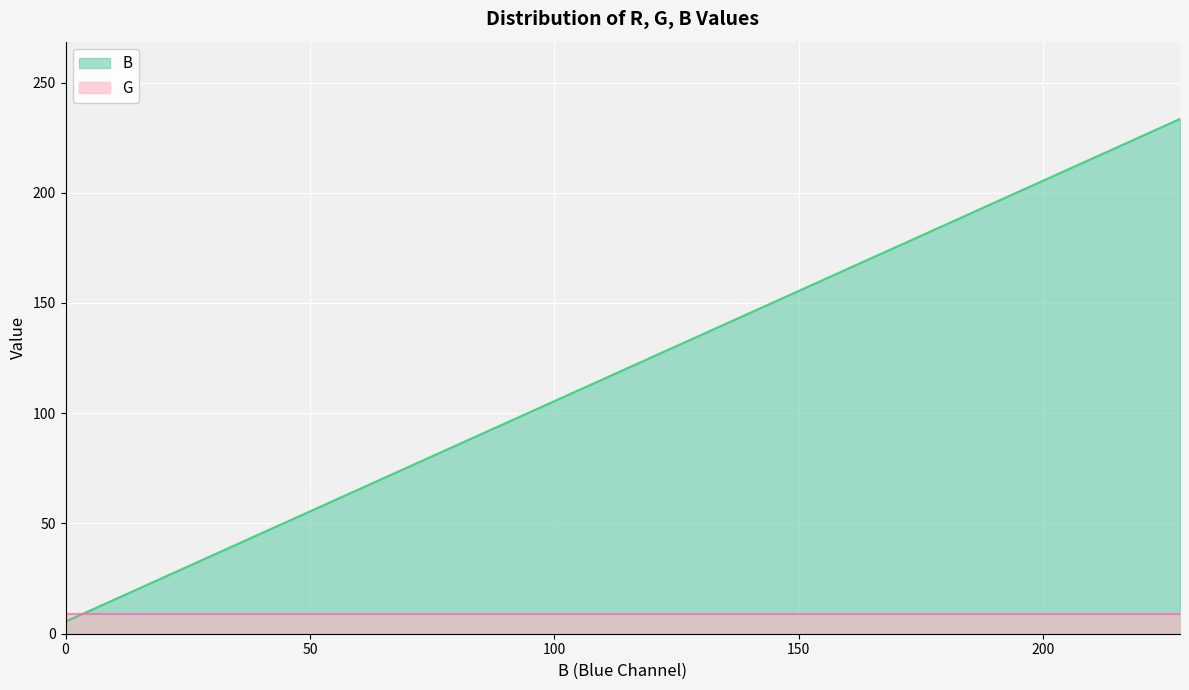

What is the average value?

119.5